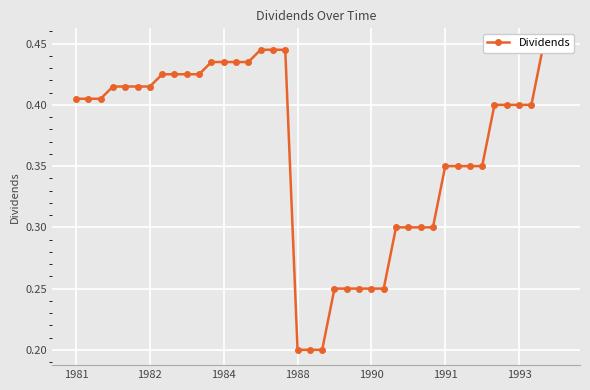

Reading left to right, what are all the values shown in this chart?

0.4	0.4	0.4	0.4	0.4	0.4	0.4	0.4	0.4	0.4	0.4	0.4	0.4	0.4	0.4	0.4	0.4	0.4	0.2	0.2	0.2	0.2	0.2	0.2	0.2	0.2	0.3	0.3	0.3	0.3	0.3	0.3	0.3	0.3	0.4	0.4	0.4	0.4	0.5	0.5